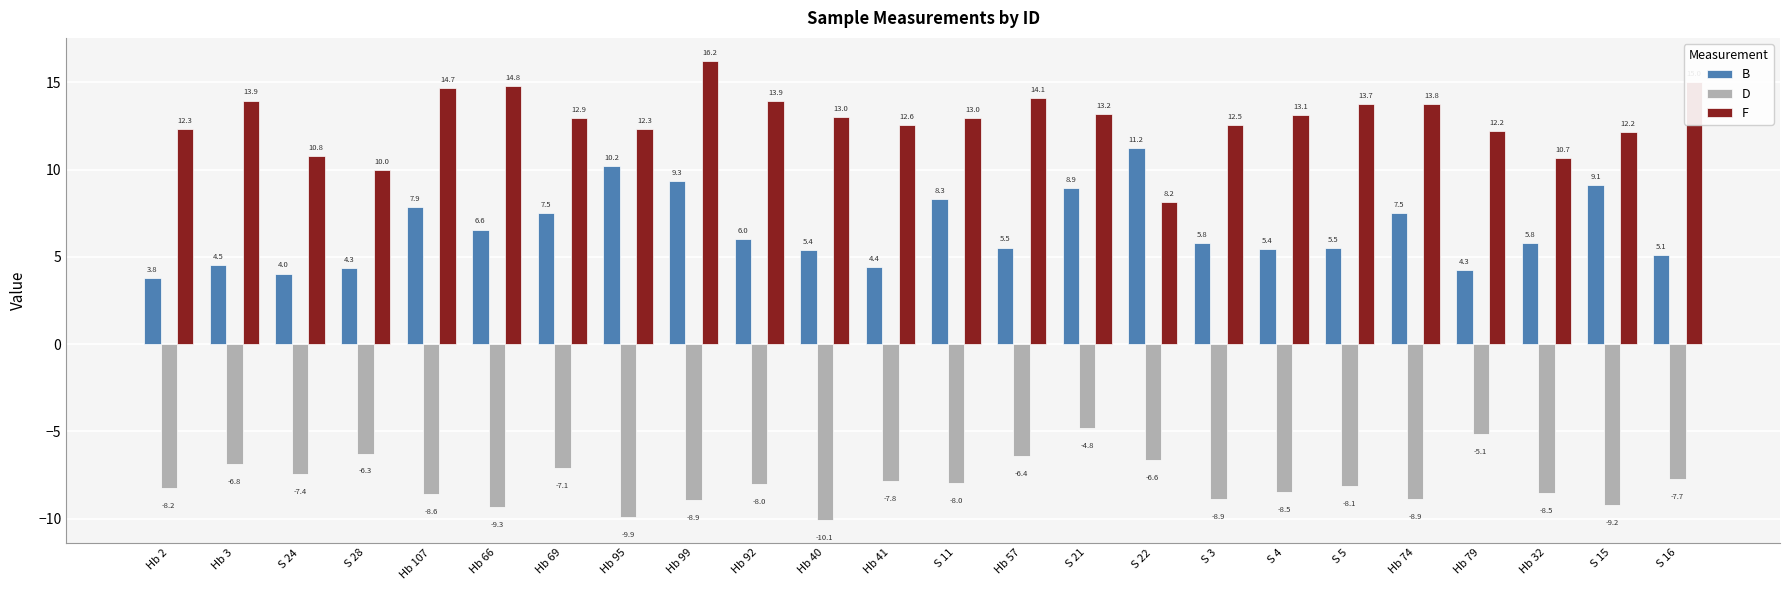

What is the approximate value of F at Hb 32?

10.7